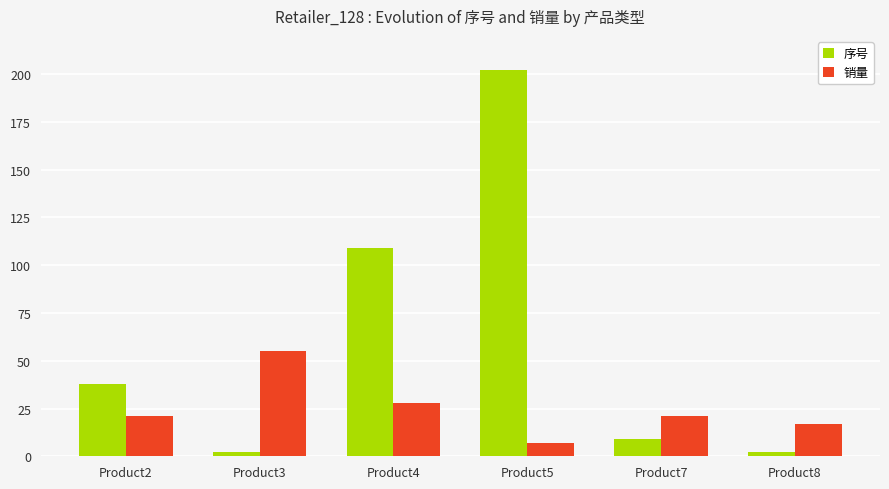

The value of 销量 at Product4 is 7. True or false?

False